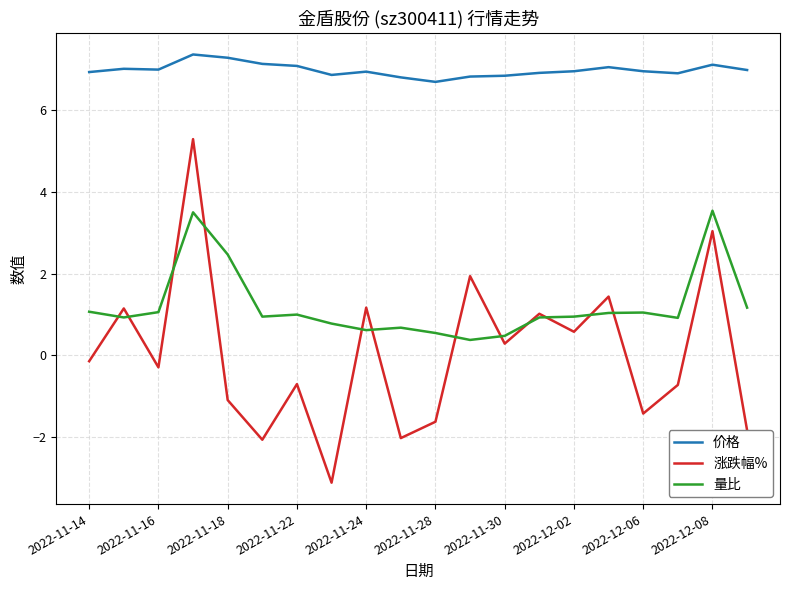

List the series in order of their overall mean, lowest first.

涨跌幅%, 量比, 价格